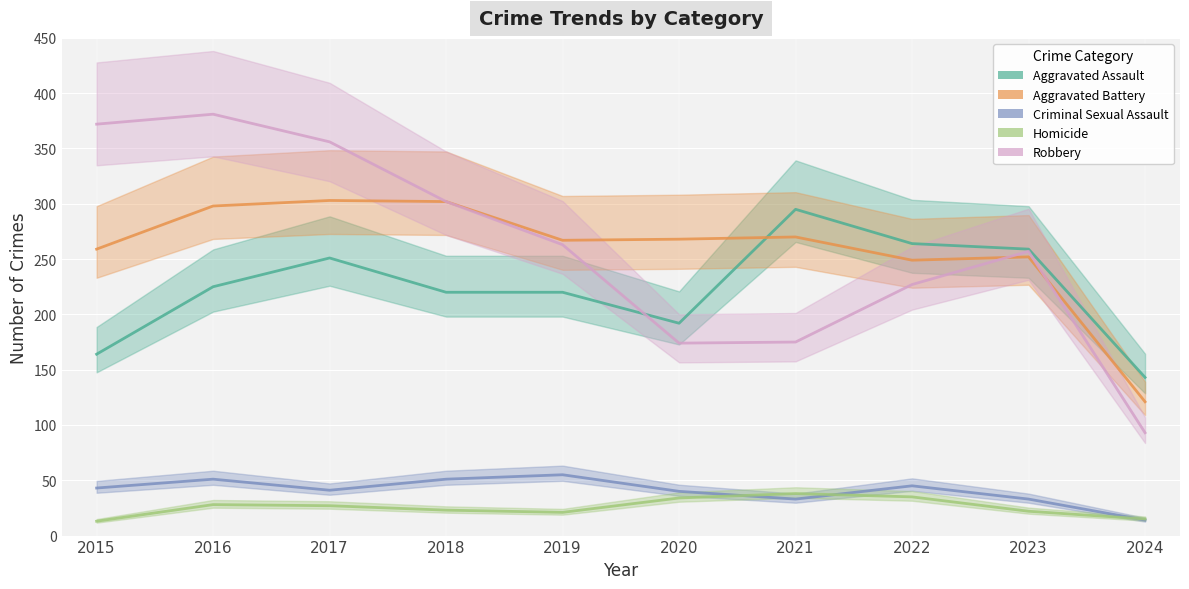

True or false: Homicide and Robbery cross at least once.

False